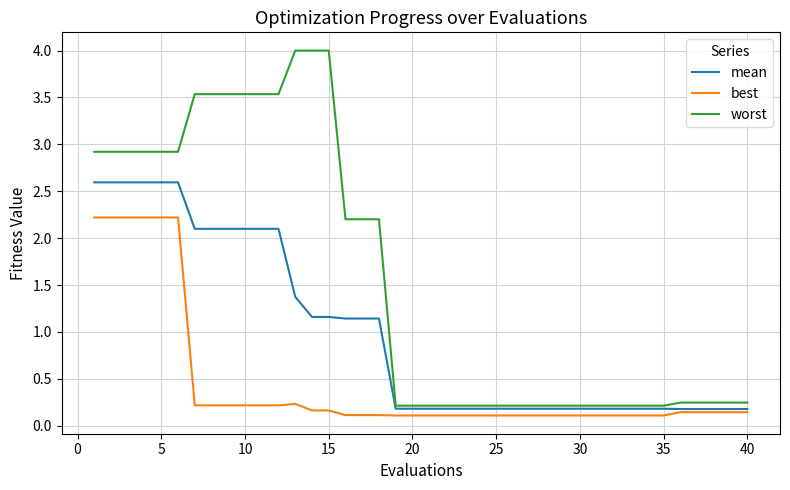

True or false: best and worst intersect in this chart.

False